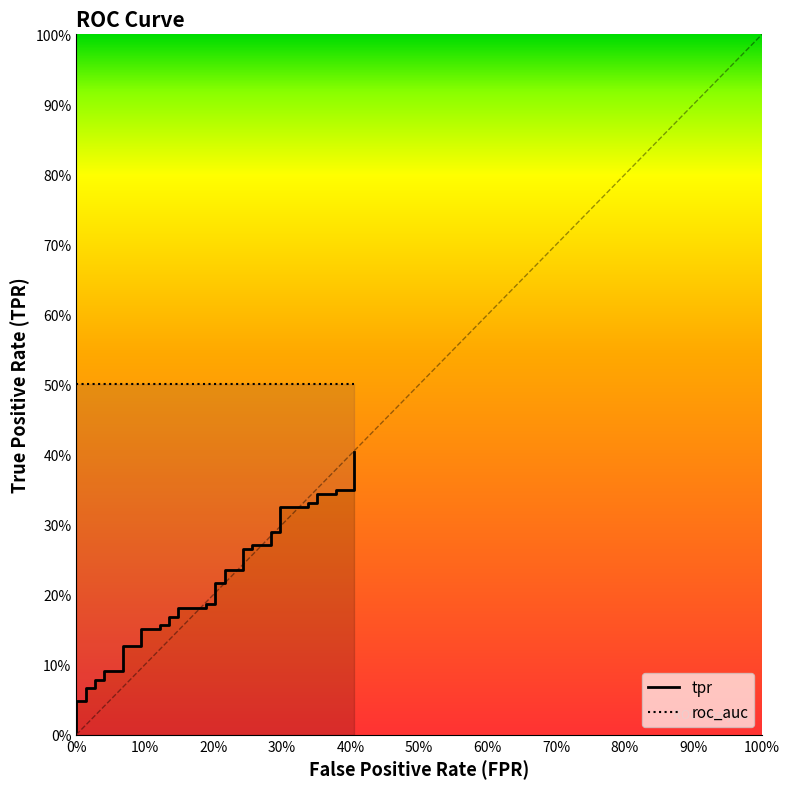

What is the value of the 20th point from the left?

0.2